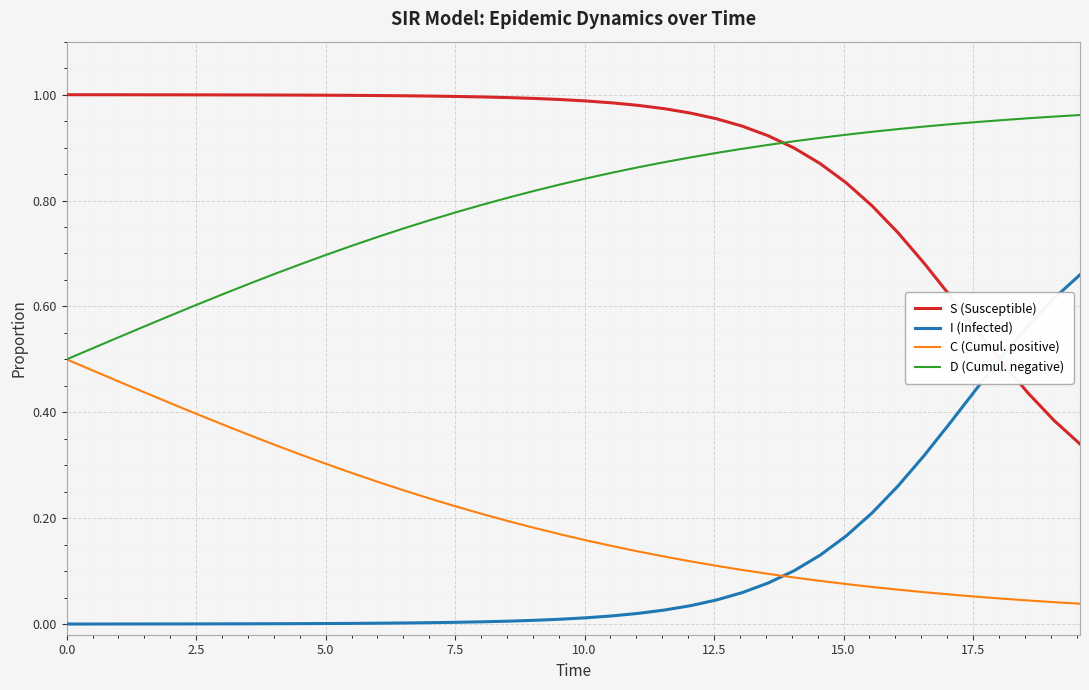

Which series has the largest total across all categories?

S (Susceptible)